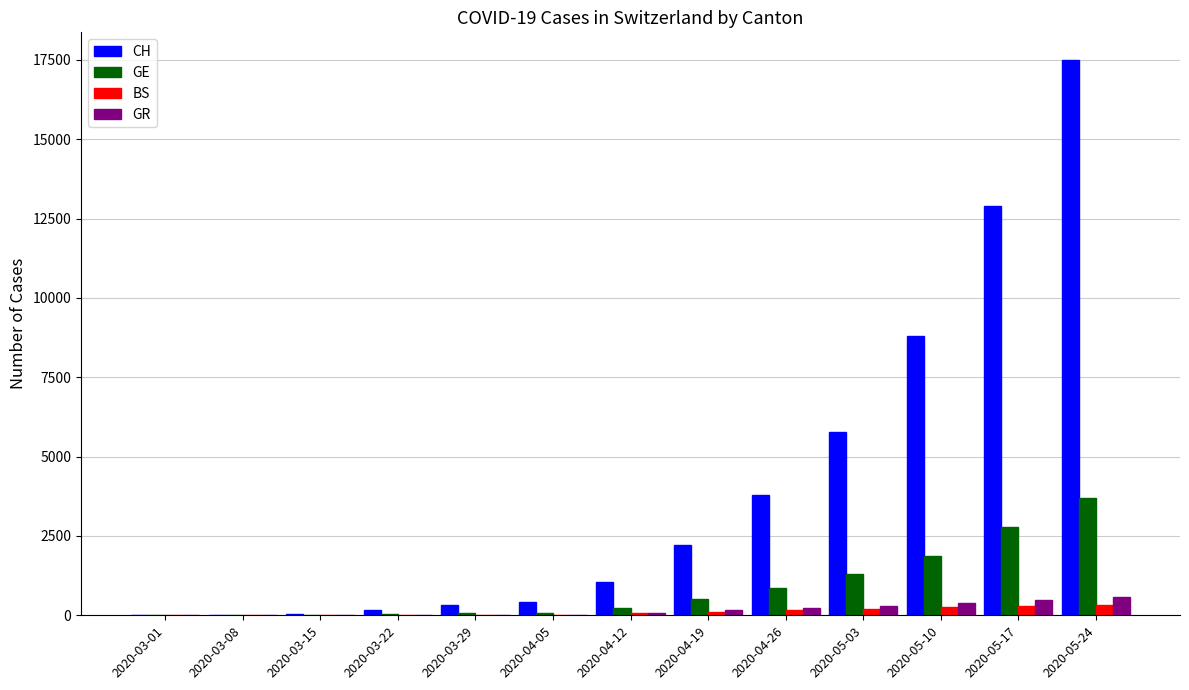

Which series changed the most between 2020-04-12 and 2020-05-10?

CH